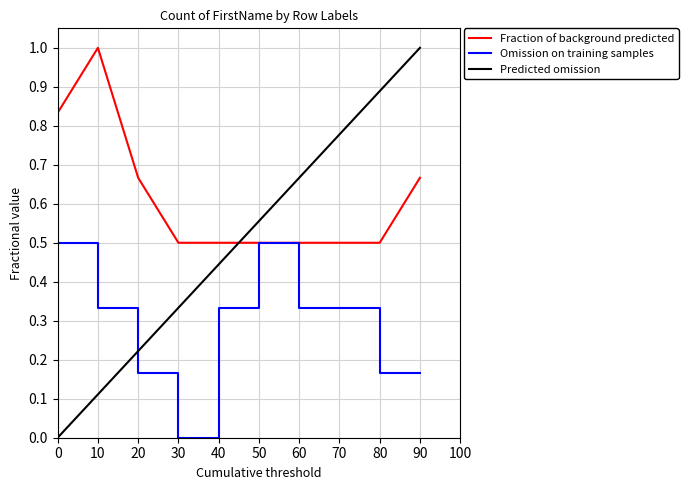

What is the total value across all series at 10?

1.4